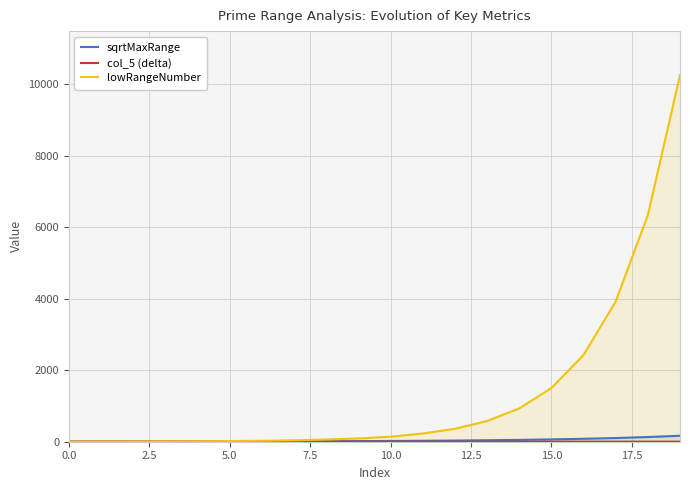

Which series has the widest spread of values?

lowRangeNumber